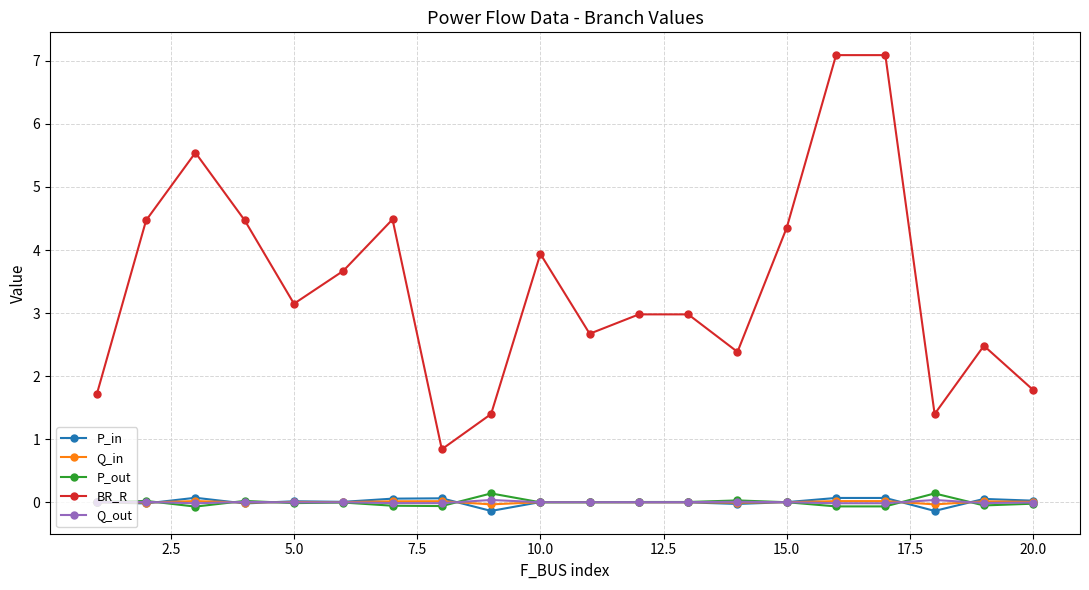

True or false: BR_R and P_out cross at least once.

False